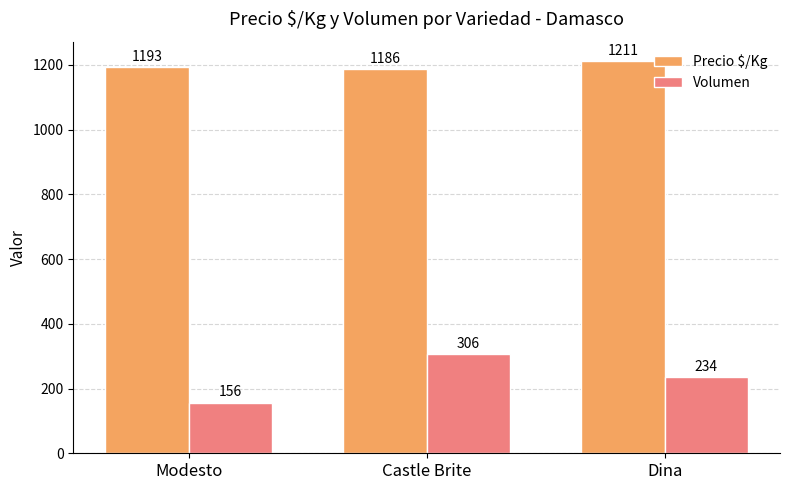

What is the maximum value for Volumen?

305.9